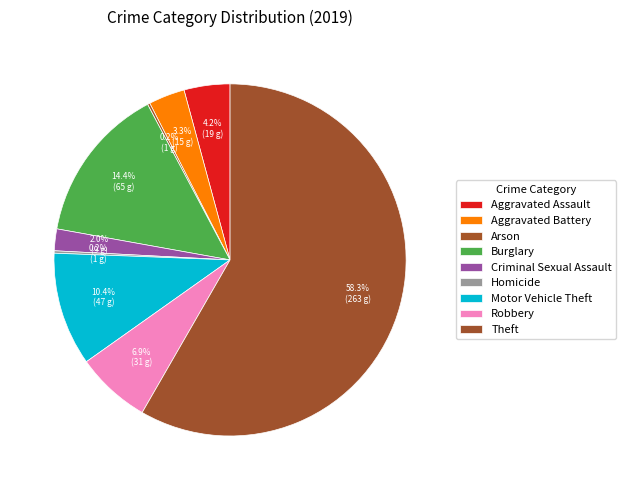

Which has a higher value, Theft or Criminal Sexual Assault?

Theft